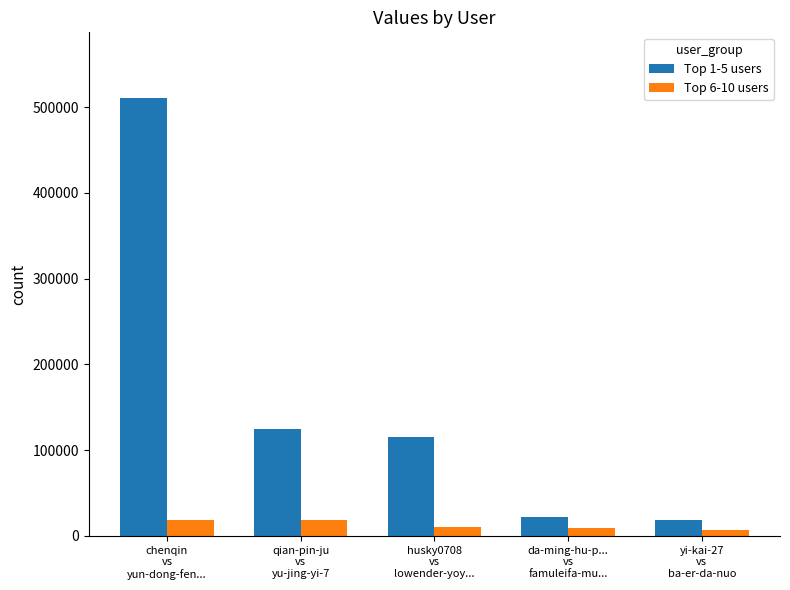

Which series has the widest spread of values?

Top 1-5 users